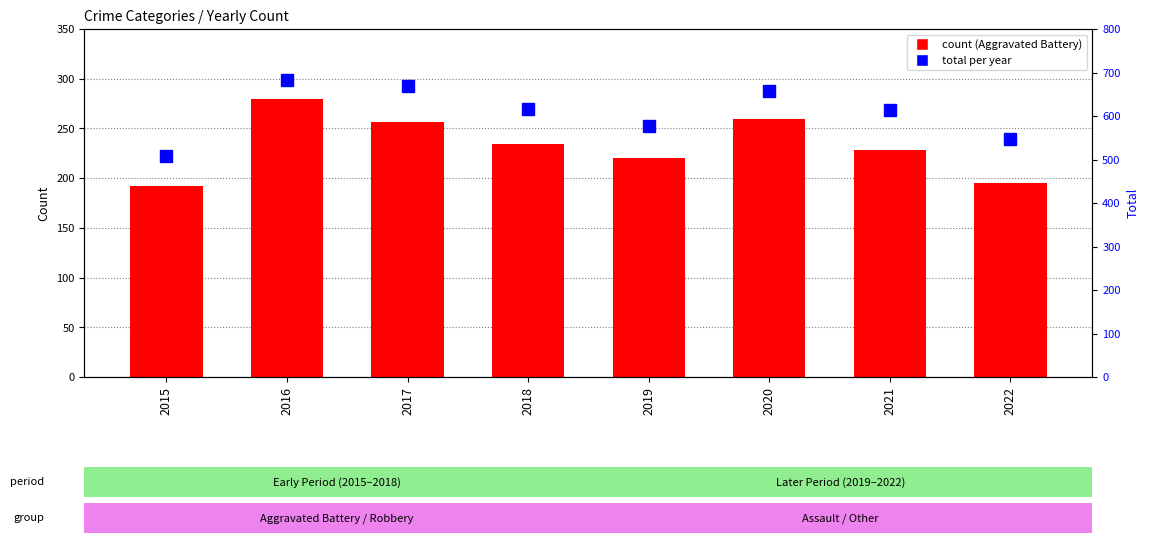

What is the value of the Total bar at the 6th from the left?

658